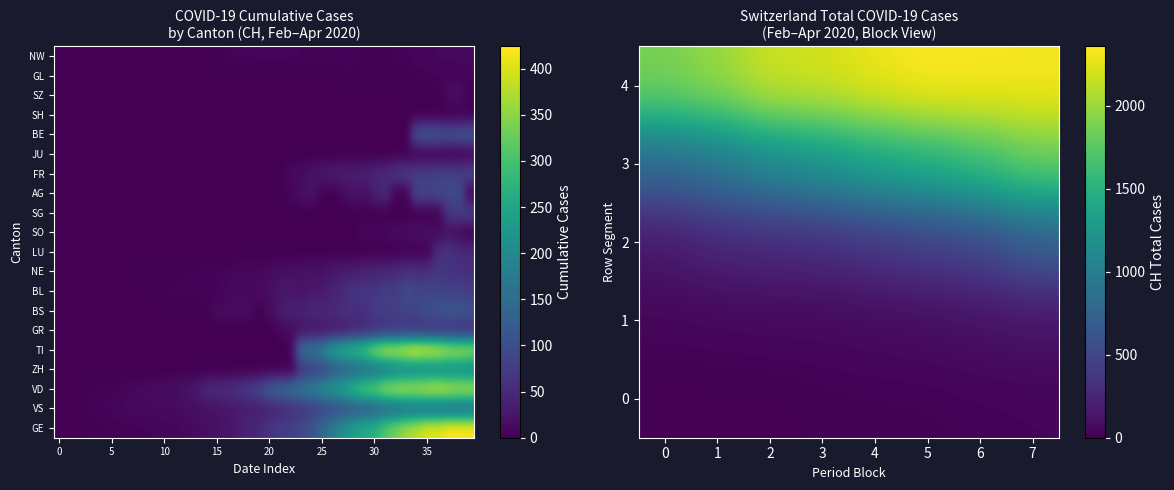

At how many categories does at least one series exceed 323?

10